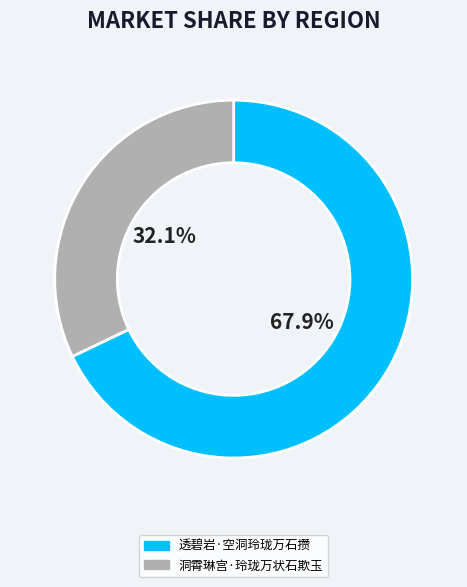

Is the sum of 洞霄琳宫·玲珑万状石欺玉 and 透碧岩·空洞玲珑万石攒 greater than half?

Yes